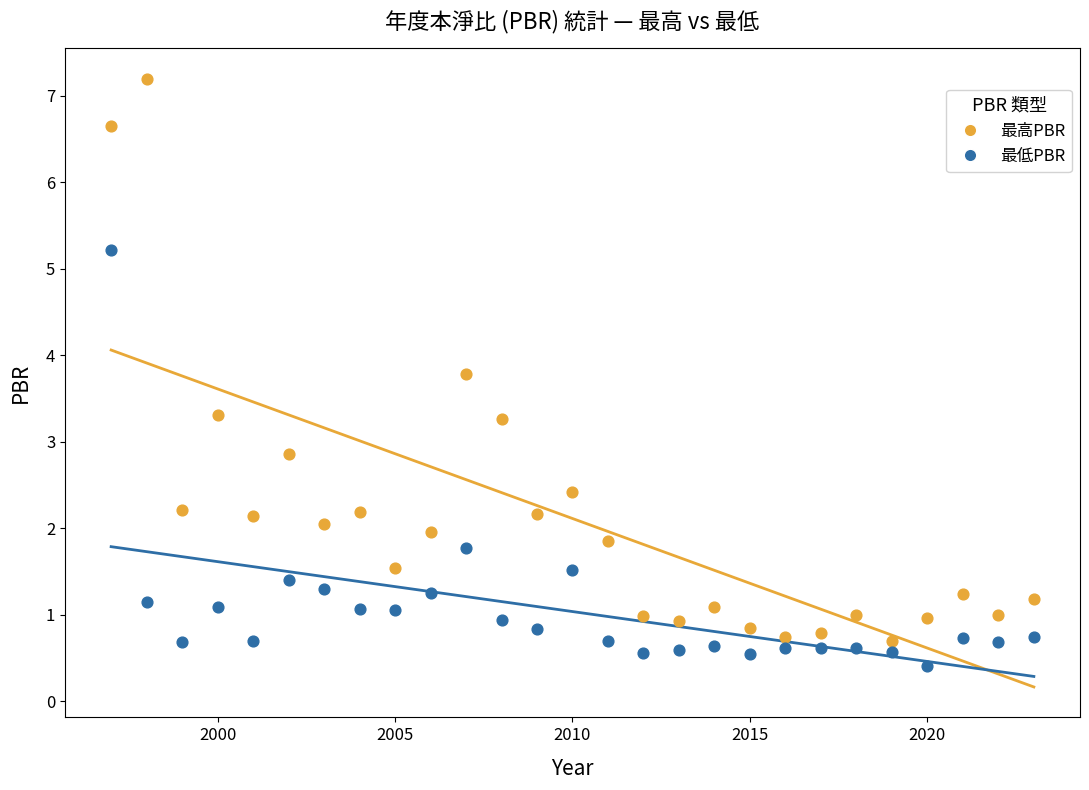

In the 最高PBR series, what Y value is closest to 3?

2.9